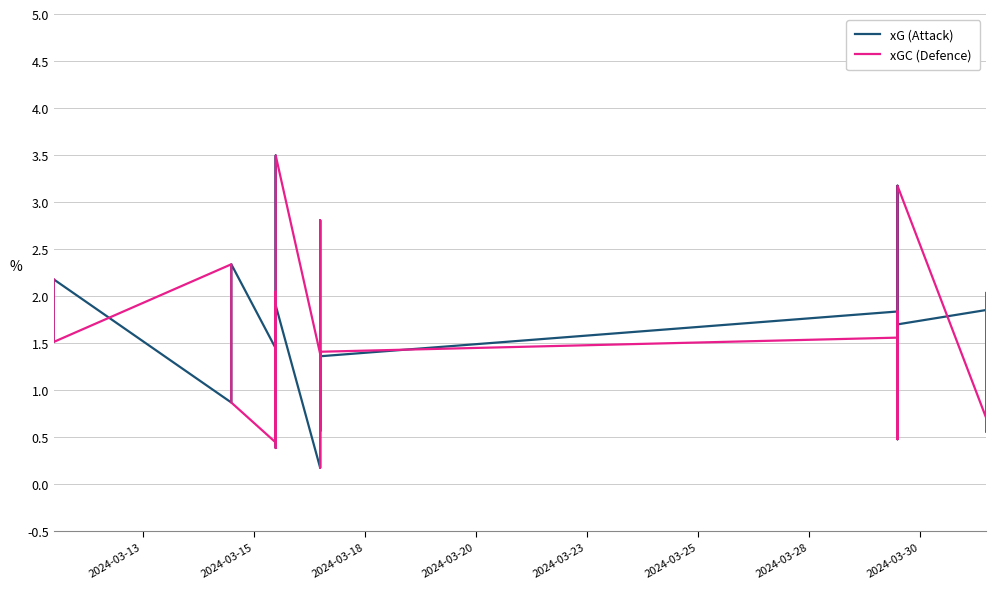

Which series has the largest total across all categories?

xG (Attack)